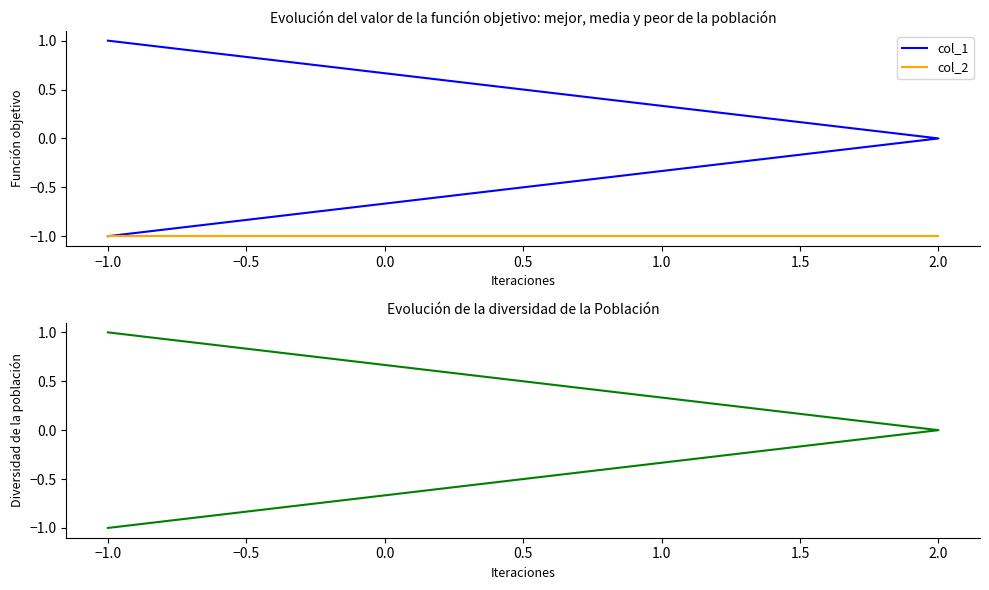

Reading right to left, transcribe all the data shown in this chart.

col_1: 1	0	-1
col_2: -1	-1	-1